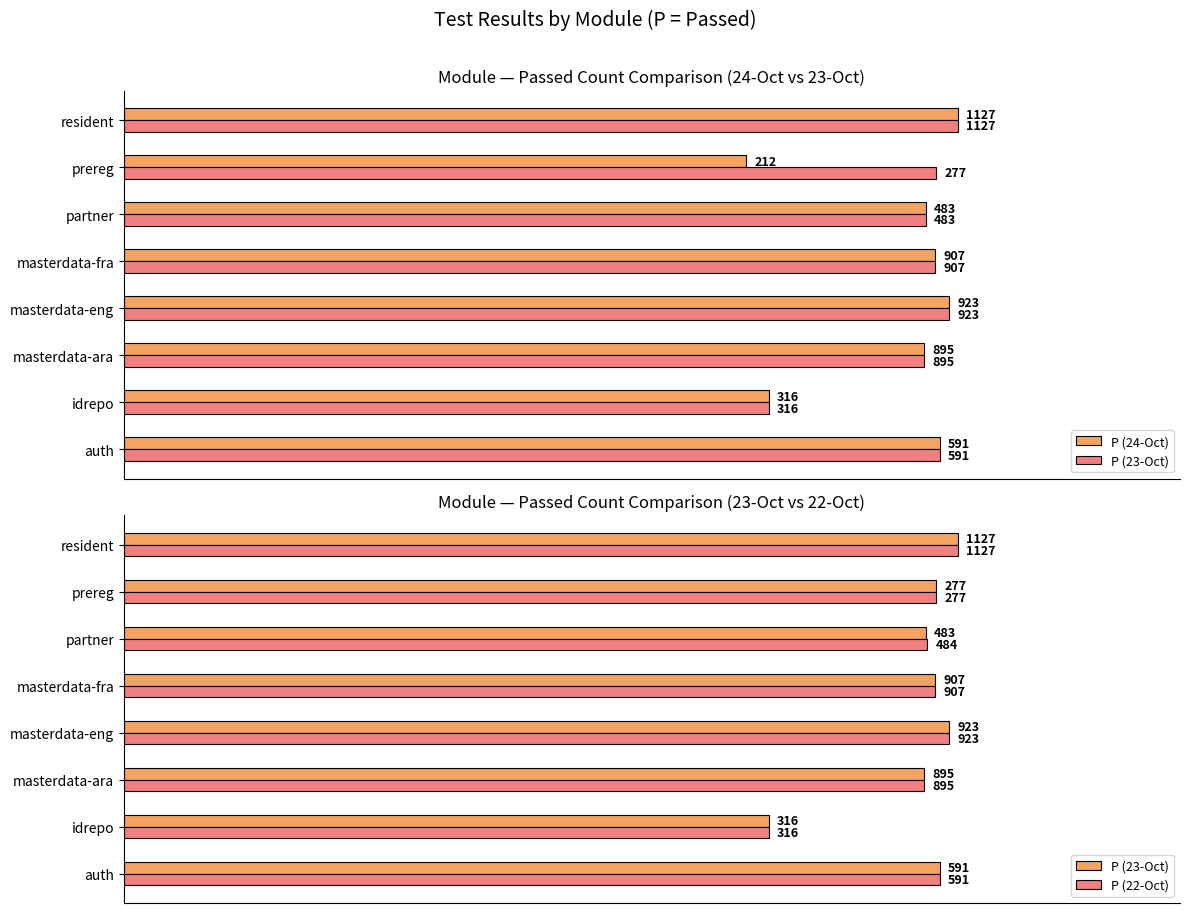

Are the bars horizontal?

Yes